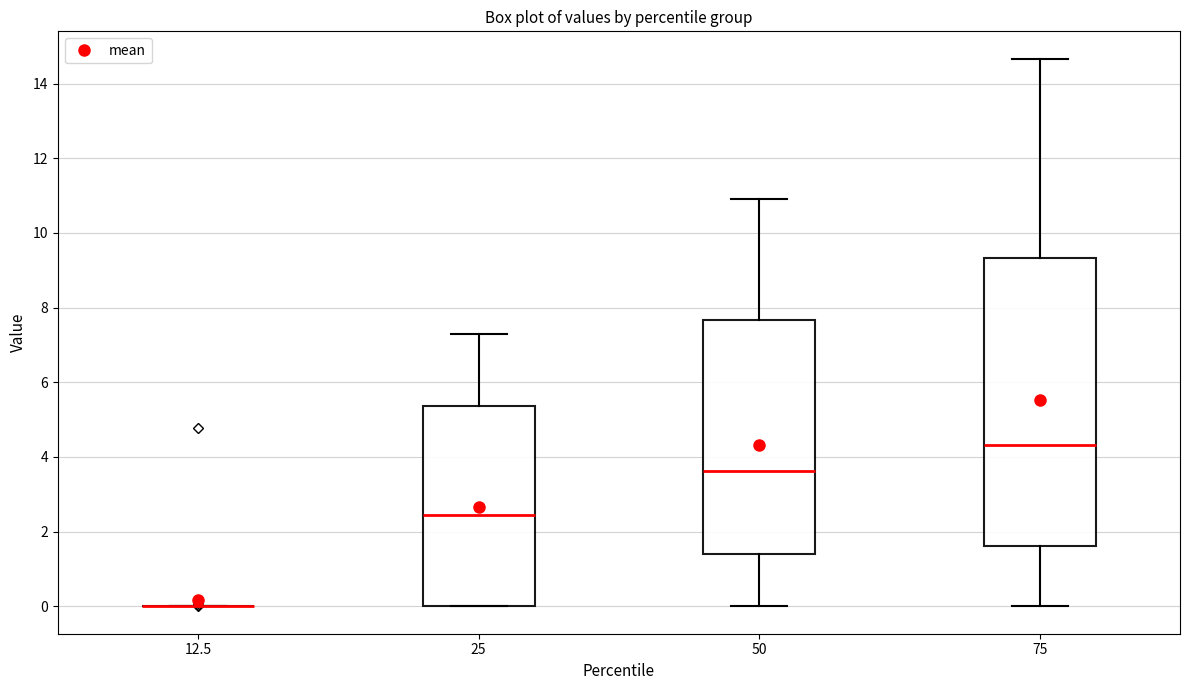

Reading left to right, read every box against the y-axis: the position of its median line, the range the box covers, and the ends of its whiskers. The values are not printed on the chart, so give them approximately, as read against the axis.

12.5: box collapsed to a line at 0.0, whiskers 0.0 to 0.0
25: median 2.4, box 0.0 to 5.4, whiskers 0.0 to 7.2
50: median 3.6, box 1.4 to 7.6, whiskers 0.0 to 10.8
75: median 4.4, box 1.6 to 9.4, whiskers 0.0 to 14.6